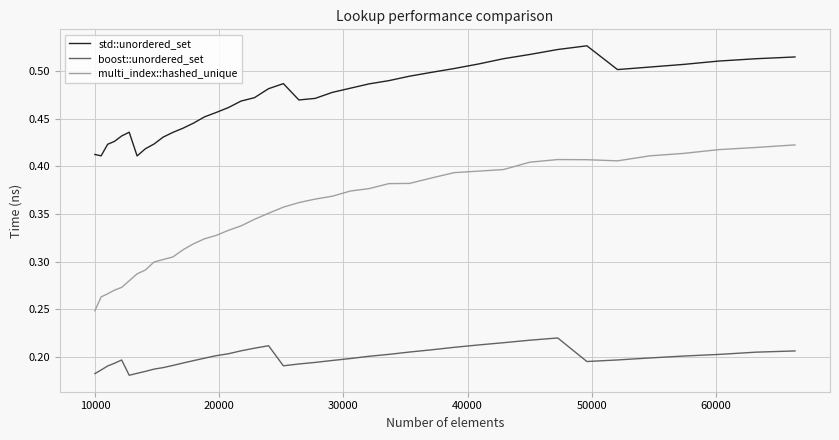

Which series has the largest total across all categories?

std::unordered_set